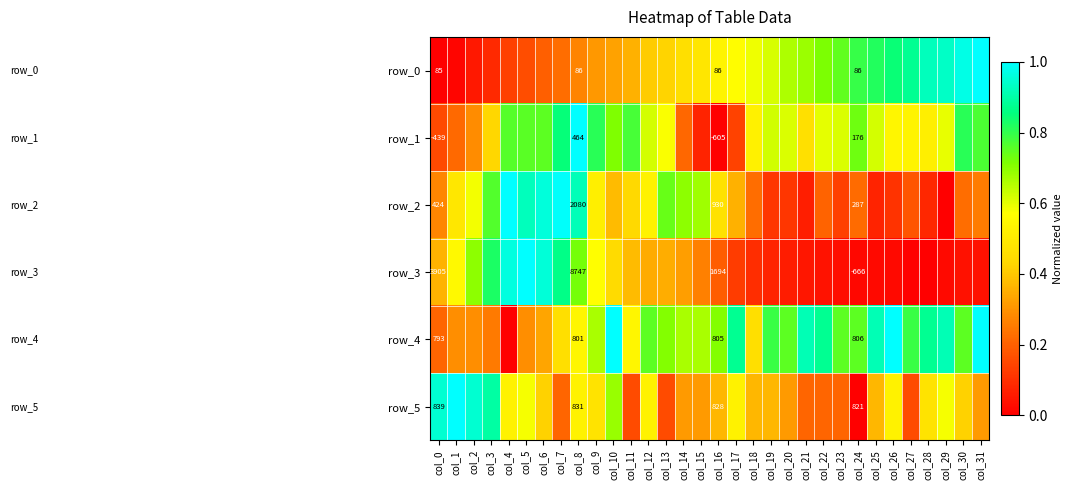

Reading left to right, list all the values displayed in this chart.

row_0: col_0=0.0	col_1=0.0	col_2=0.1	col_3=0.1	col_4=0.1	col_5=0.2	col_6=0.2	col_7=0.2	col_8=0.3	col_9=0.3	col_10=0.3	col_11=0.4	col_12=0.4	col_13=0.4	col_14=0.5	col_15=0.5	col_16=0.5	col_17=0.6	col_18=0.6	col_19=0.6	col_20=0.7	col_21=0.7	col_22=0.7	col_23=0.7	col_24=0.8	col_25=0.8	col_26=0.8	col_27=0.9	col_28=0.9	col_29=0.9	col_30=1.0	col_31=1.0
row_1: col_0=0.2	col_1=0.2	col_2=0.3	col_3=0.4	col_4=0.8	col_5=0.8	col_6=0.8	col_7=0.9	col_8=1.0	col_9=0.8	col_10=0.7	col_11=0.8	col_12=0.6	col_13=0.6	col_14=0.2	col_15=0.1	col_16=0.0	col_17=0.1	col_18=0.5	col_19=0.6	col_20=0.6	col_21=0.5	col_22=0.6	col_23=0.6	col_24=0.7	col_25=0.6	col_26=0.5	col_27=0.5	col_28=0.5	col_29=0.6	col_30=0.8	col_31=0.8
row_2: col_0=0.3	col_1=0.5	col_2=0.6	col_3=0.8	col_4=1.0	col_5=0.9	col_6=1.0	col_7=1.0	col_8=0.9	col_9=0.5	col_10=0.4	col_11=0.4	col_12=0.5	col_13=0.7	col_14=0.7	col_15=0.7	col_16=0.5	col_17=0.4	col_18=0.2	col_19=0.1	col_20=0.1	col_21=0.1	col_22=0.2	col_23=0.1	col_24=0.2	col_25=0.1	col_26=0.1	col_27=0.2	col_28=0.1	col_29=0.0	col_30=0.2	col_31=0.3
row_3: col_0=0.4	col_1=0.6	col_2=0.7	col_3=0.8	col_4=1.0	col_5=1.0	col_6=1.0	col_7=0.9	col_8=0.7	col_9=0.6	col_10=0.4	col_11=0.4	col_12=0.3	col_13=0.3	col_14=0.3	col_15=0.3	col_16=0.2	col_17=0.1	col_18=0.1	col_19=0.1	col_20=0.1	col_21=0.0	col_22=0.0	col_23=0.0	col_24=0.0	col_25=0.0	col_26=0.0	col_27=0.0	col_28=0.0	col_29=0.0	col_30=0.0	col_31=0.0
row_4: col_0=0.2	col_1=0.3	col_2=0.3	col_3=0.2	col_4=0.0	col_5=0.3	col_6=0.3	col_7=0.5	col_8=0.5	col_9=0.7	col_10=1.0	col_11=0.5	col_12=0.8	col_13=0.7	col_14=0.7	col_15=0.7	col_16=0.7	col_17=0.9	col_18=0.5	col_19=0.8	col_20=0.8	col_21=0.9	col_22=0.9	col_23=0.8	col_24=0.8	col_25=0.9	col_26=1.0	col_27=0.8	col_28=0.9	col_29=0.9	col_30=0.8	col_31=1.0
row_5: col_0=0.9	col_1=1.0	col_2=0.9	col_3=0.9	col_4=0.5	col_5=0.6	col_6=0.4	col_7=0.2	col_8=0.5	col_9=0.5	col_10=0.7	col_11=0.2	col_12=0.5	col_13=0.2	col_14=0.3	col_15=0.3	col_16=0.4	col_17=0.5	col_18=0.4	col_19=0.4	col_20=0.3	col_21=0.2	col_22=0.2	col_23=0.2	col_24=0.0	col_25=0.4	col_26=0.5	col_27=0.2	col_28=0.5	col_29=0.6	col_30=0.4	col_31=0.3